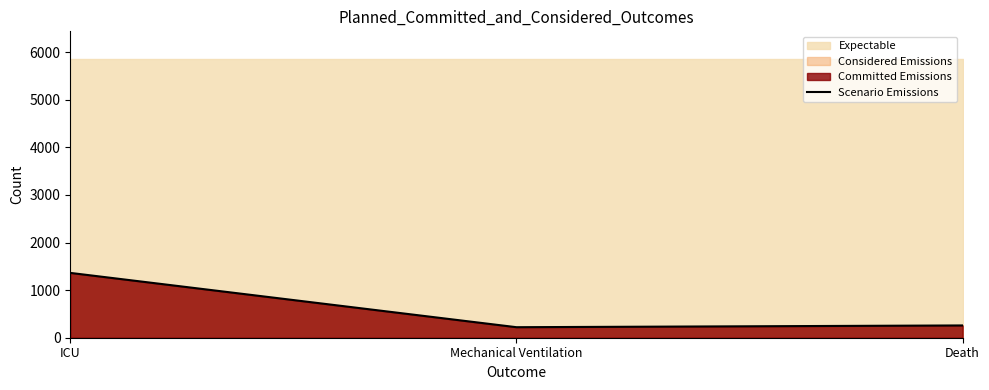

What is the change in value from Mechanical Ventilation to Death?

+37